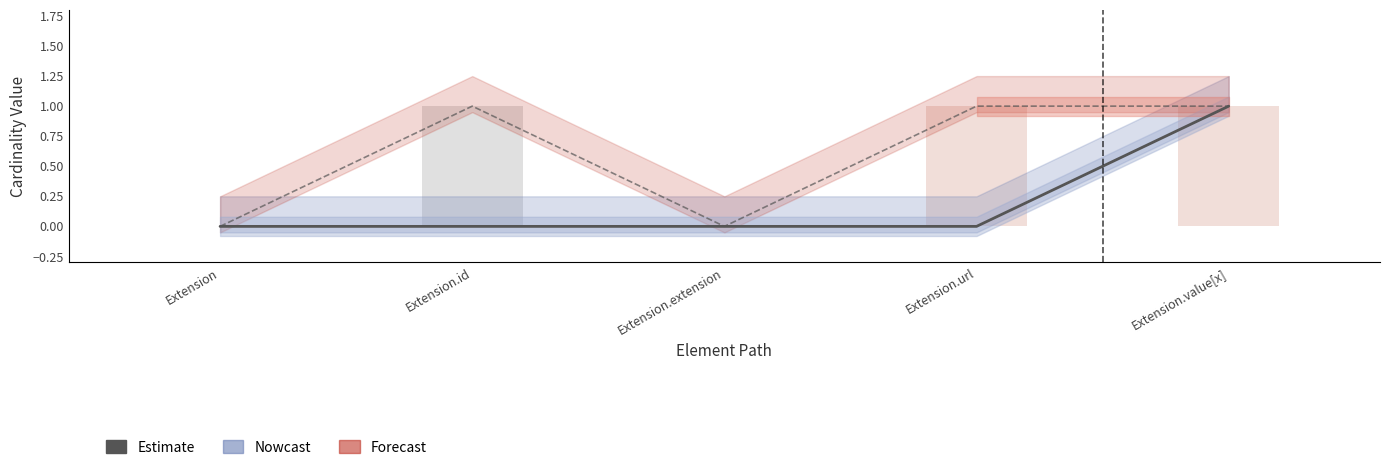

Reading left to right, list all the values displayed in this chart.

0	0	0	0	1